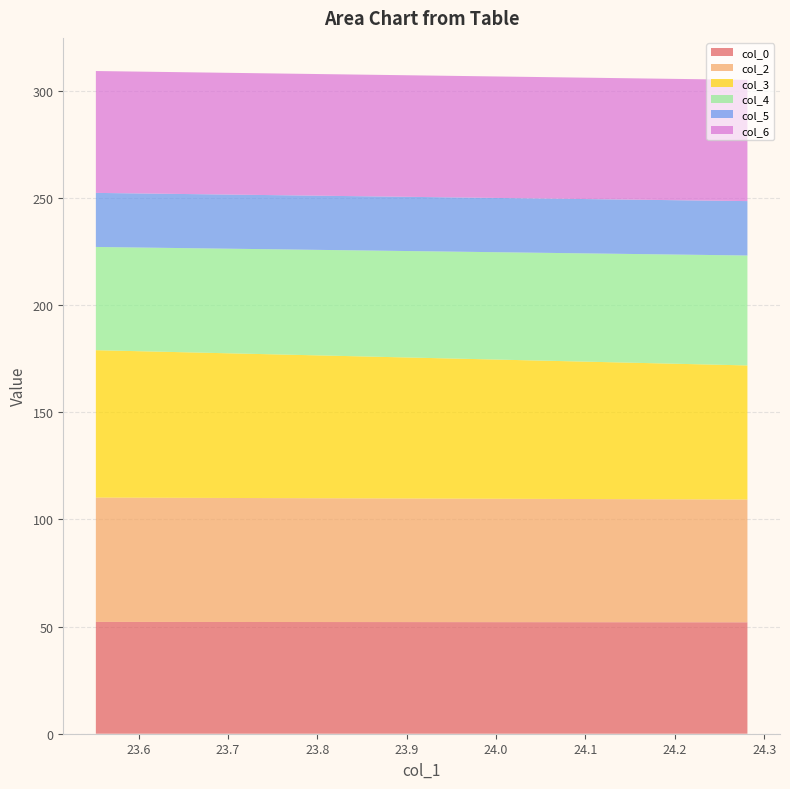

Reading left to right, transcribe all the data shown in this chart.

col_0: 52.2	52.0
col_2: 58.0	57.3
col_3: 68.8	62.6
col_4: 48.2	51.3
col_5: 25.2	25.4
col_6: 56.9	56.6